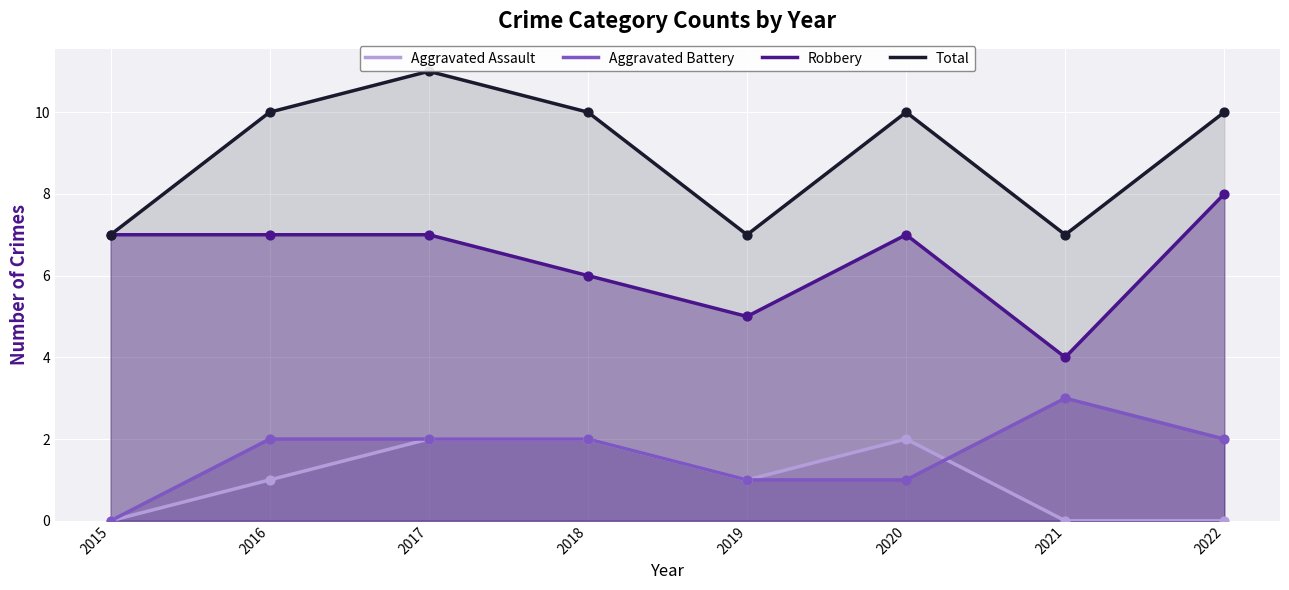

What is the total value across all series at 2020?

20